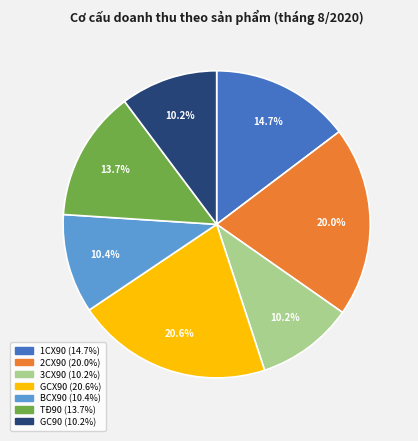

How many slices are in this pie chart?

7